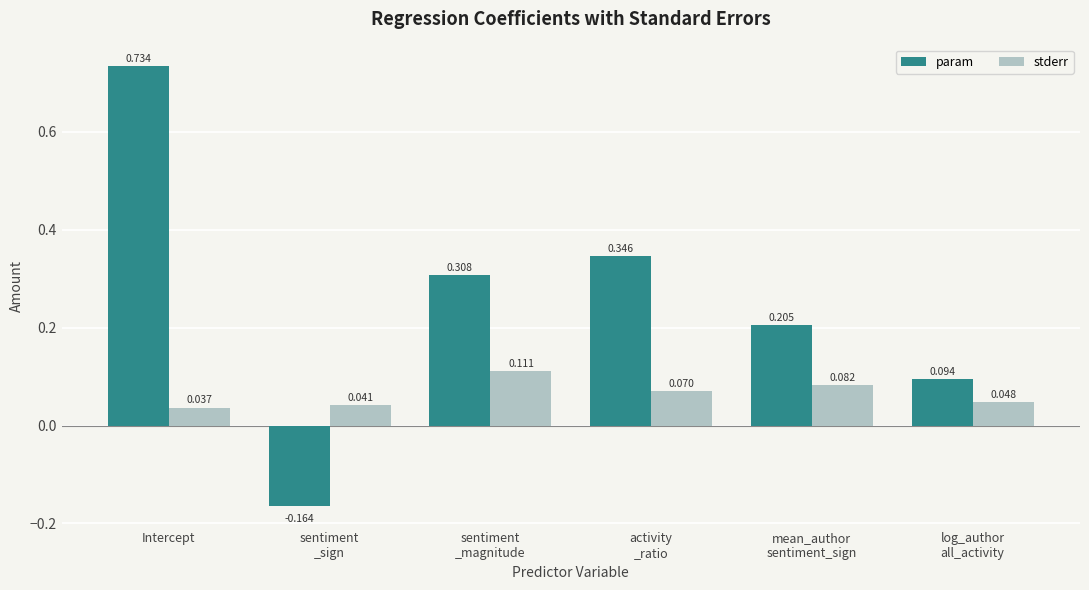

At which category is the sum across all series the highest?

Intercept